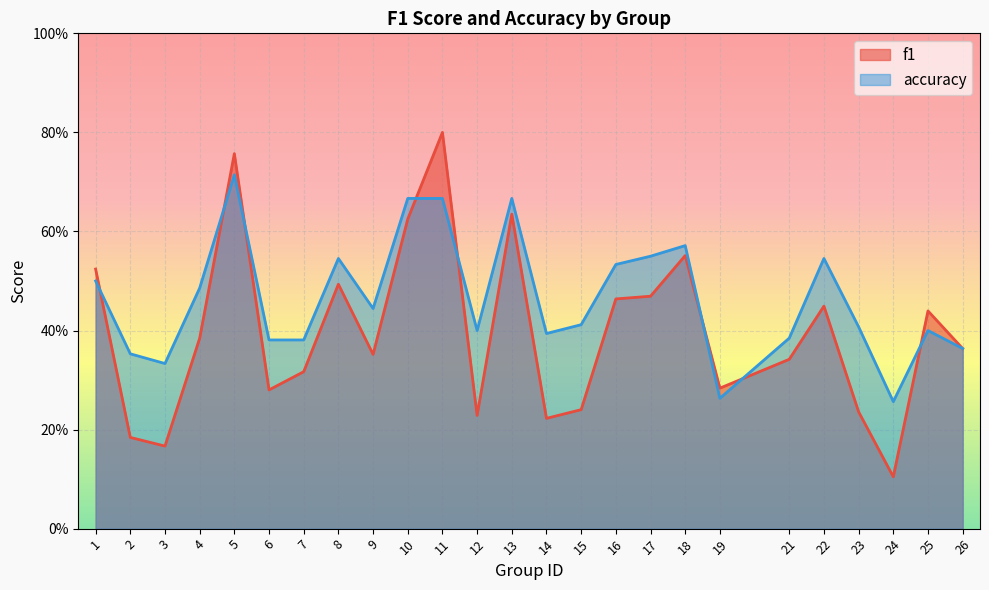

Which category has the lowest value in the accuracy series?

24